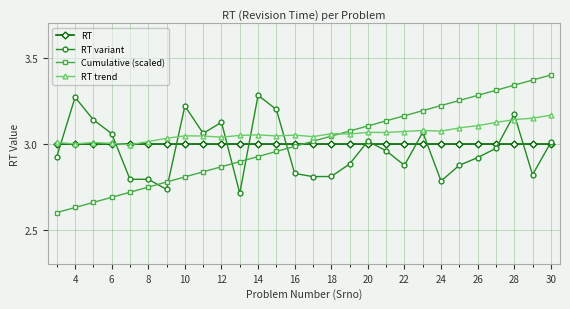

True or false: RT and RT variant cross at least once.

True